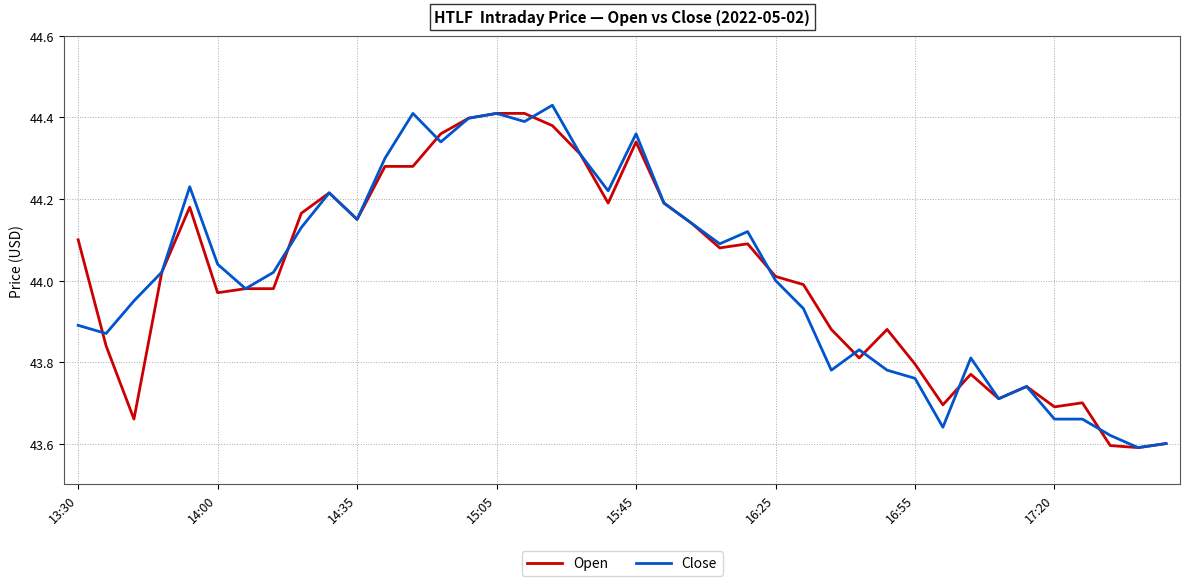

List the series in order of their overall mean, lowest first.

Open, Close